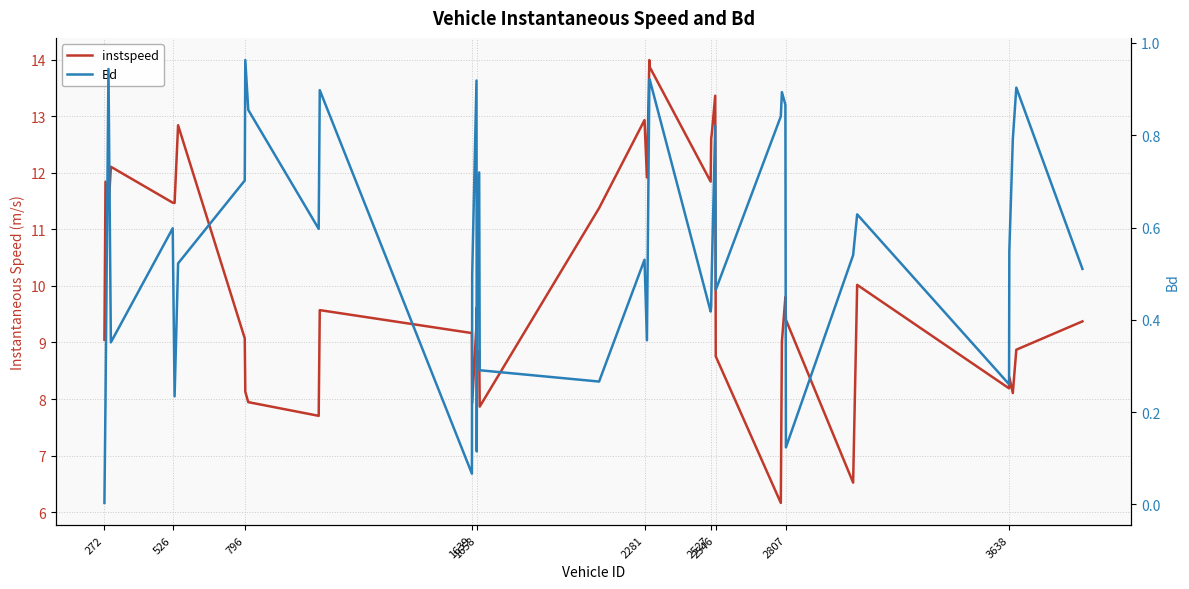

True or false: instspeed and Bd intersect in this chart.

False